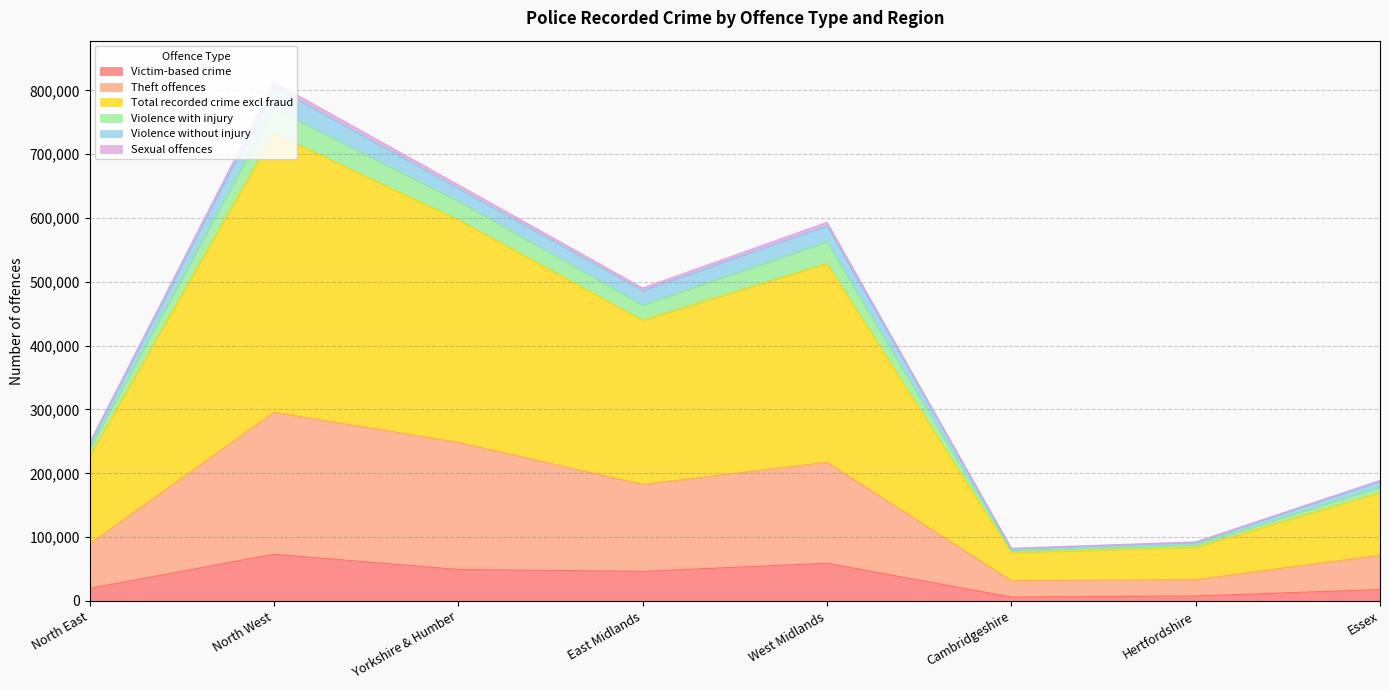

True or false: Total recorded crime excl fraud has a value of 169539 at Essex.

True